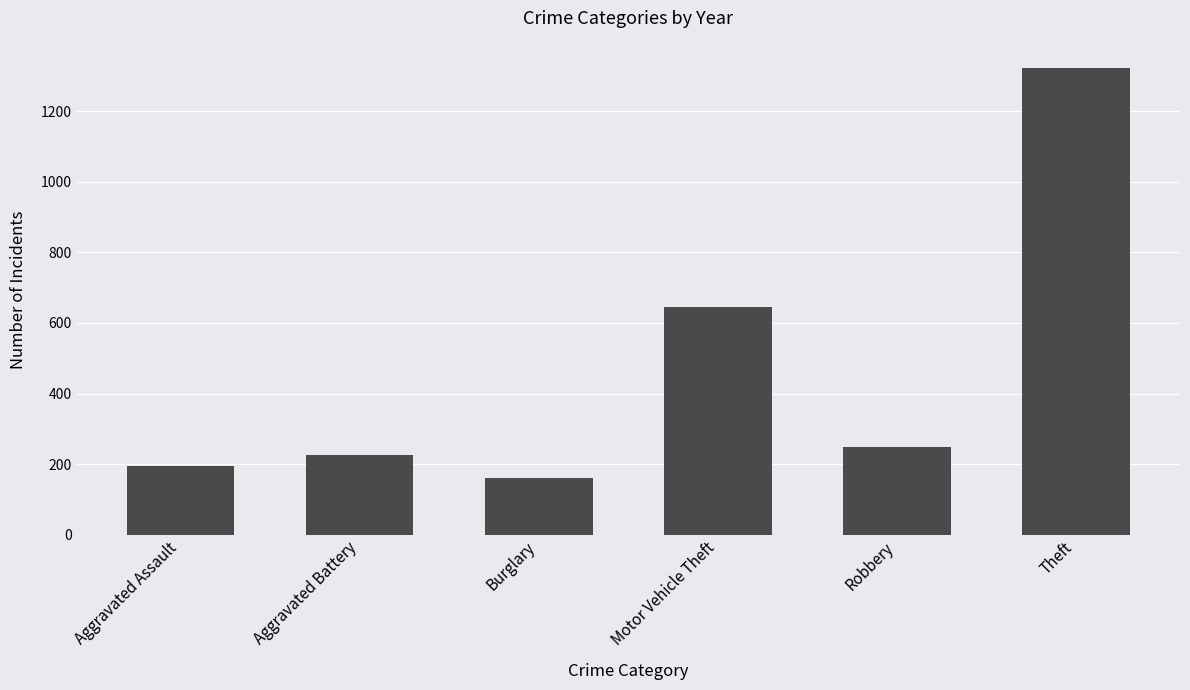

Are the bars horizontal?

No